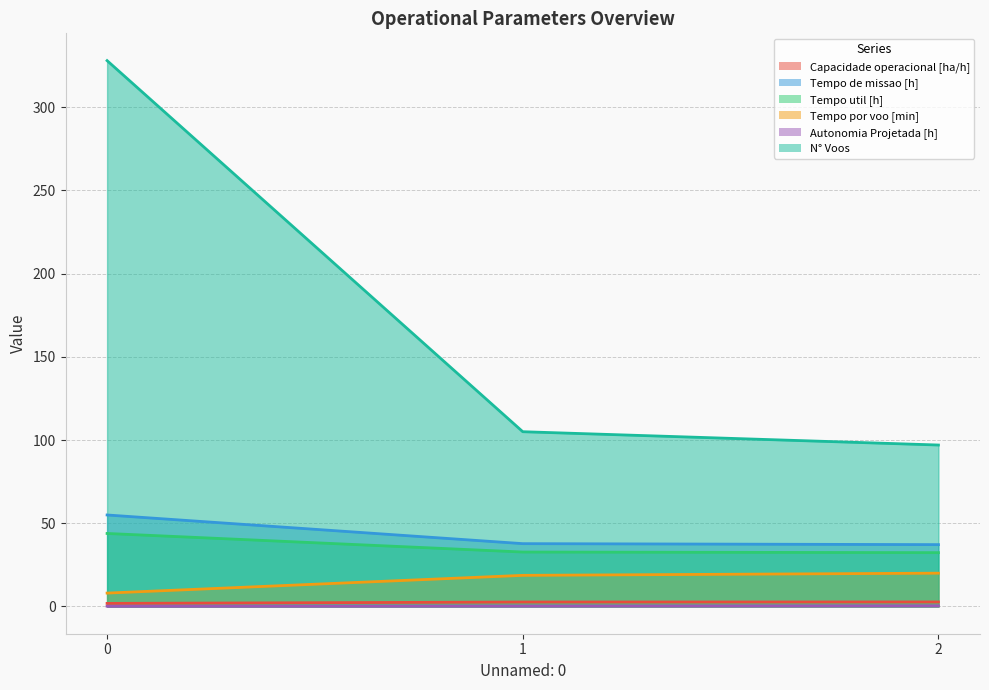

Reading left to right, extract all data points from this chart.

Capacidade operacional [ha/h]: 1.8	2.7	2.7
Tempo de missao [h]: 55.0	37.7	37.1
Tempo util [h]: 43.9	32.7	32.3
Tempo por voo [min]: 8.0	18.7	20.0
Autonomia Projetada [h]: 0.1	0.3	0.4
N° Voos: 328.0	105.0	97.0